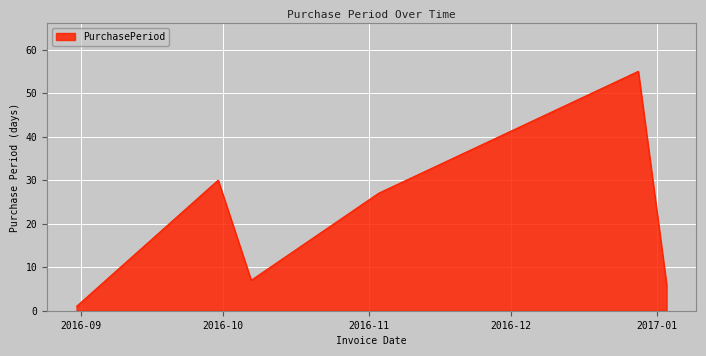

How many interior local valleys (lower than both neighbors) does the data have?

1